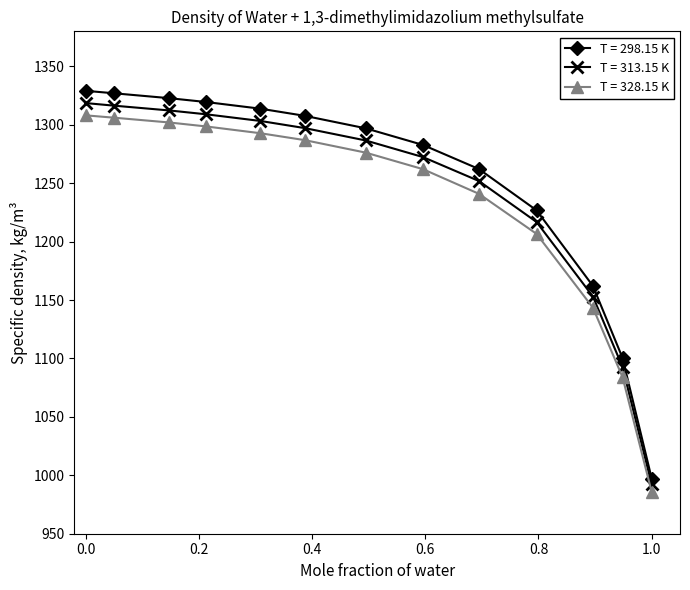

List the series in order of their overall mean, lowest first.

T = 328.15 K, T = 313.15 K, T = 298.15 K